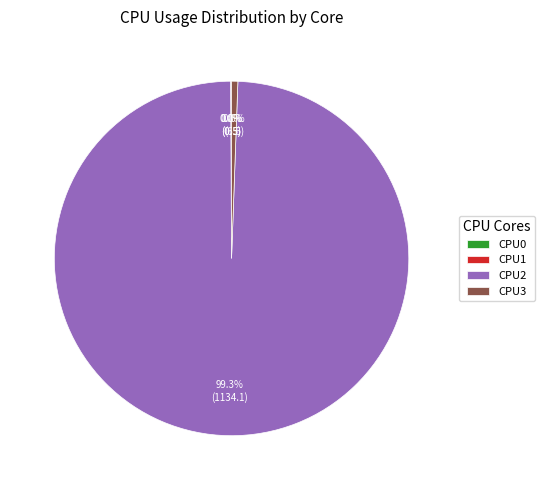

What is the largest slice in the pie chart?

CPU2